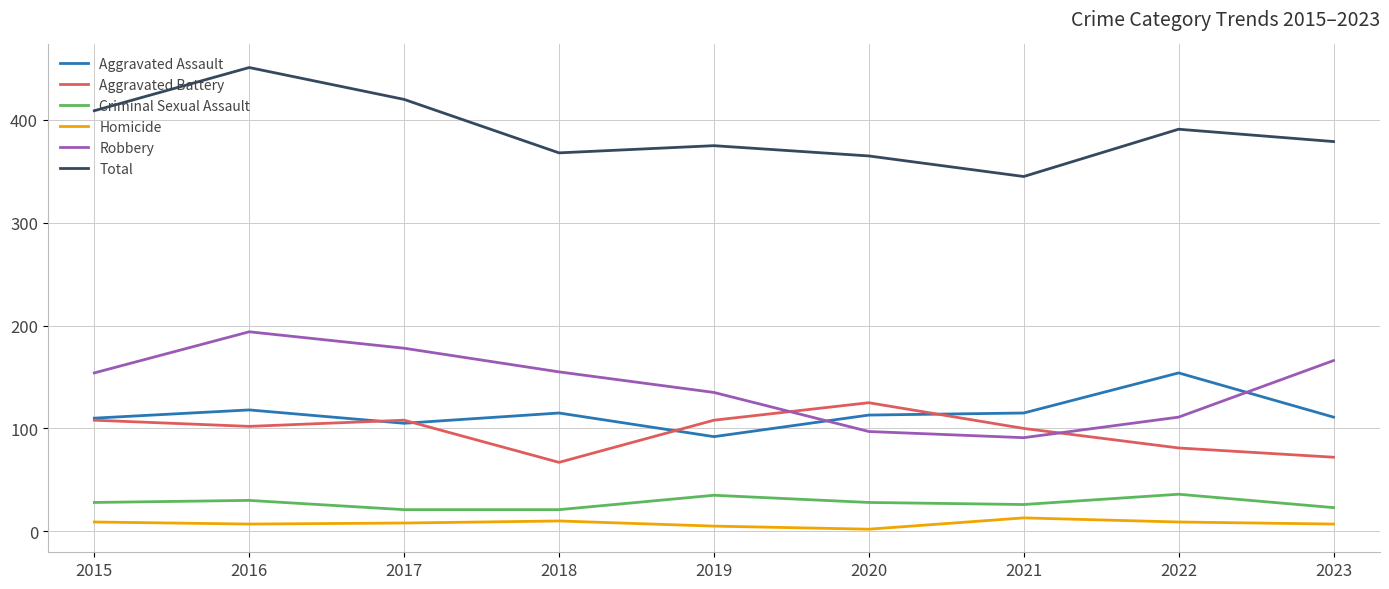

True or false: Criminal Sexual Assault and Homicide cross at least once.

False